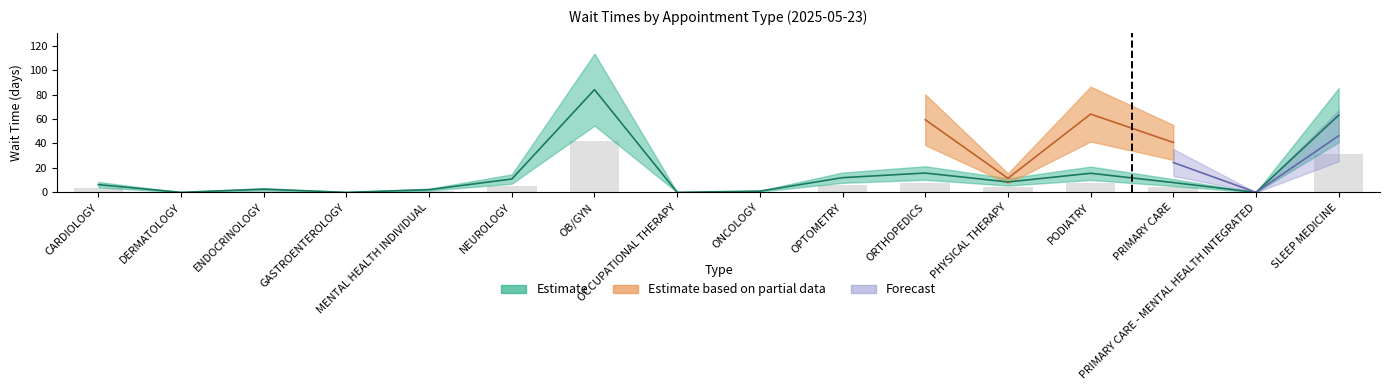

The chart shows a value of 3.6 at ENDOCRINOLOGY. True or false?

False